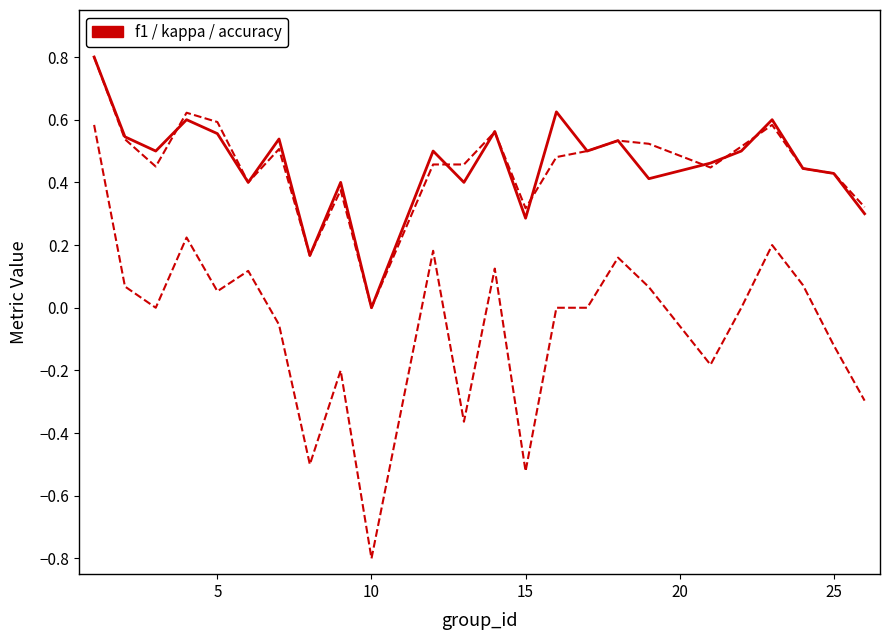

Does the chart have visible grid lines?

No